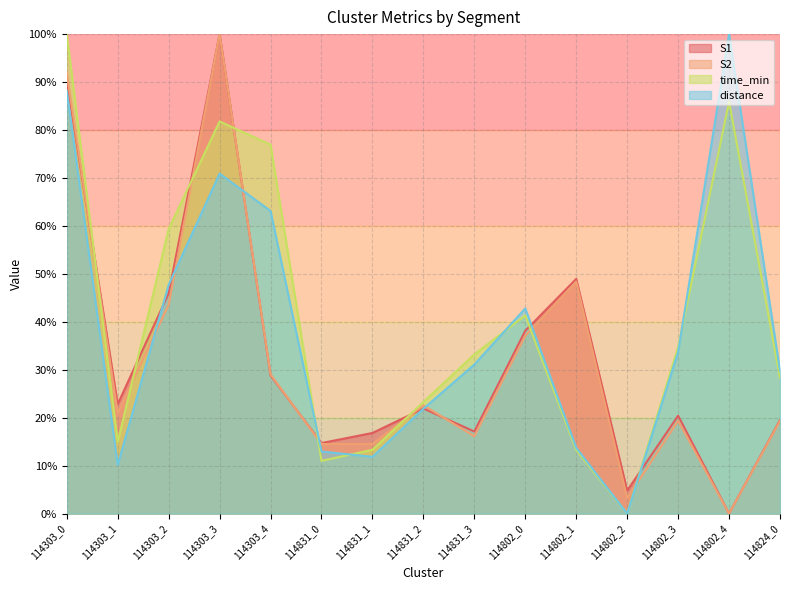

How many positive values does the time_min series have?

14